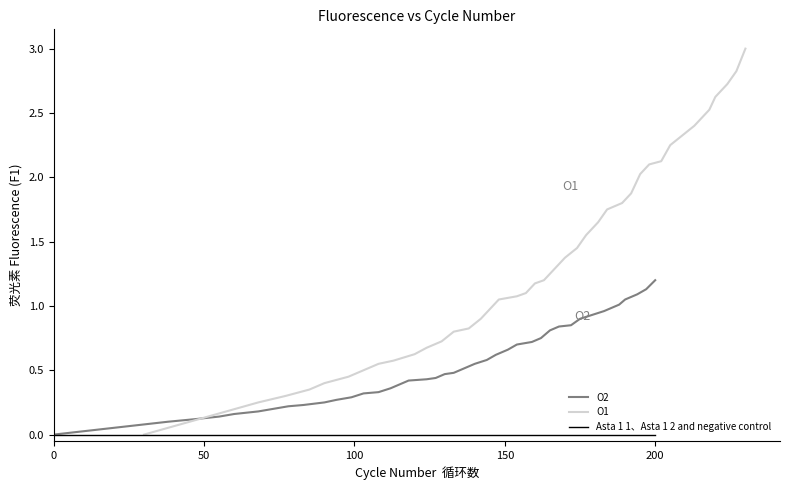

What is the maximum value for O2?

1.2